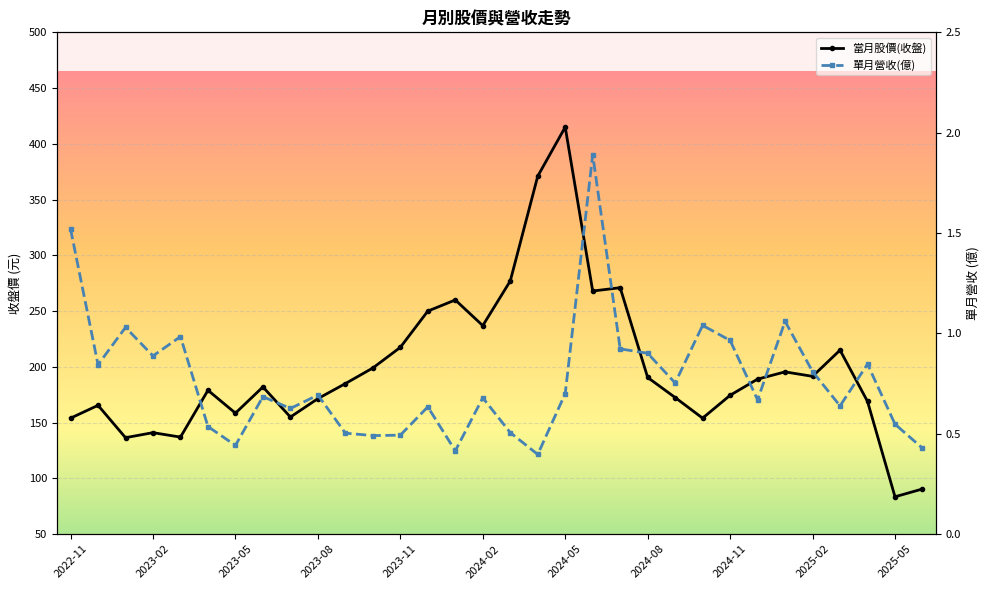

Which series has the largest total across all categories?

當月股價(收盤)